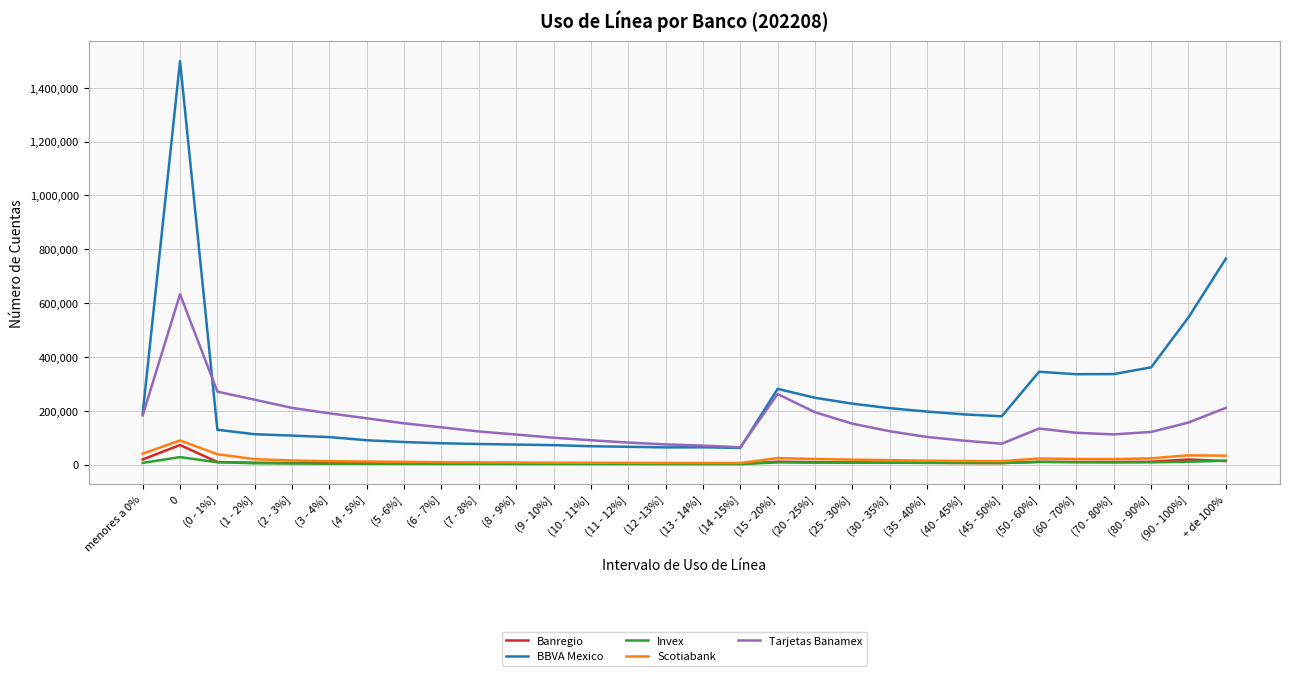

In BBVA Mexico, how many points are higher than both neighbors (excluding endpoints)?

4